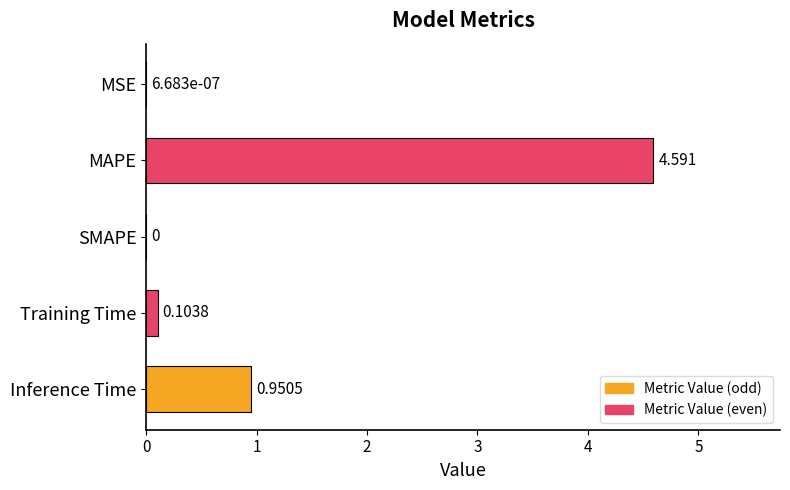

How many categories are shown in the chart?

5